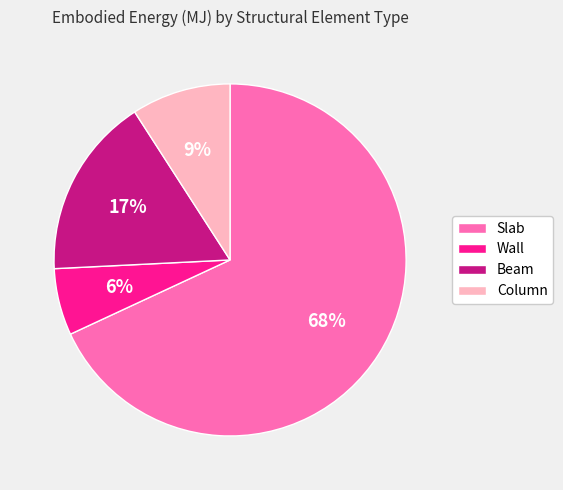

Does Wall represent more than half of the total?

No